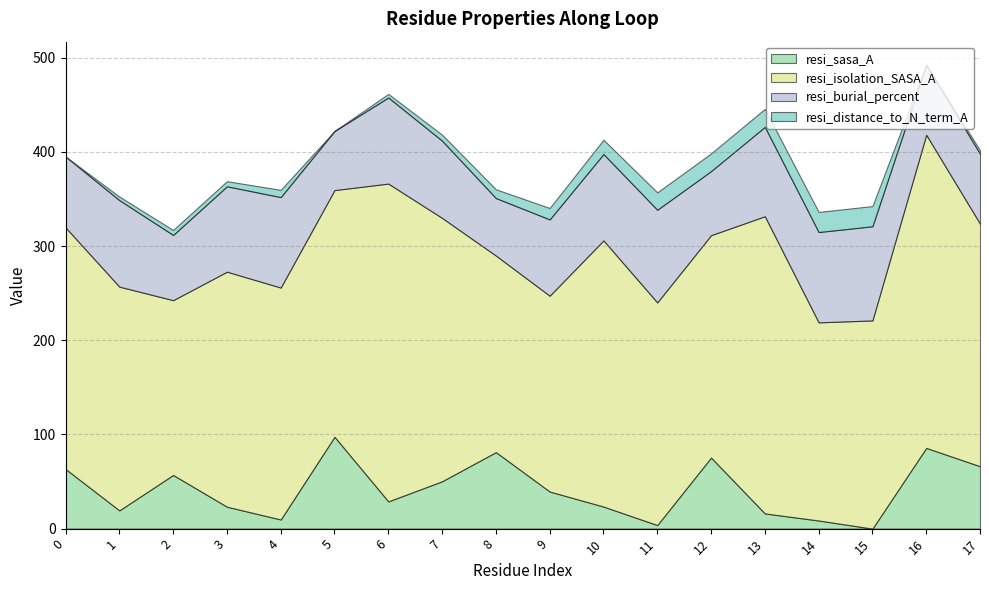

Which category has the lowest value in the resi_sasa_A series?

15